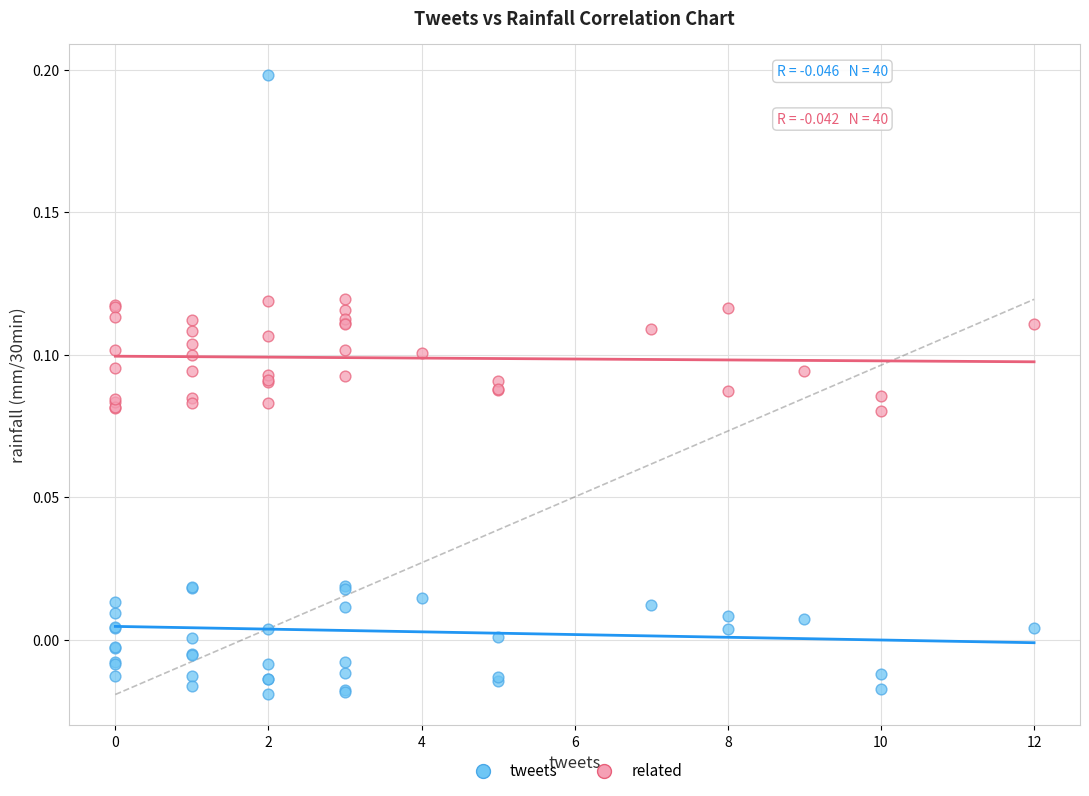

Which series has the widest spread of Y values?

tweets